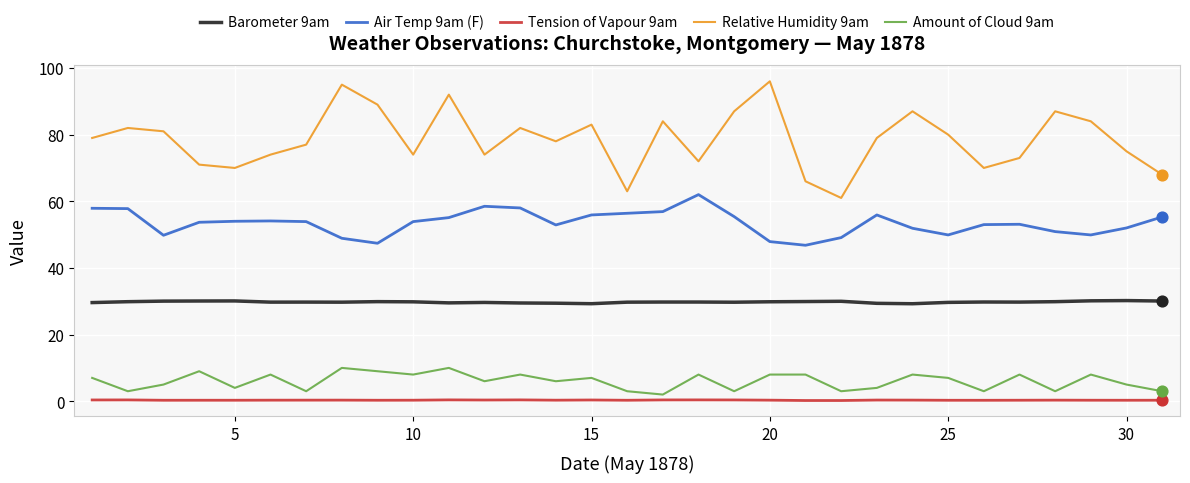

List the series in order of their peak value, lowest first.

Tension of Vapour 9am, Amount of Cloud 9am, Barometer 9am, Air Temp 9am (F), Relative Humidity 9am